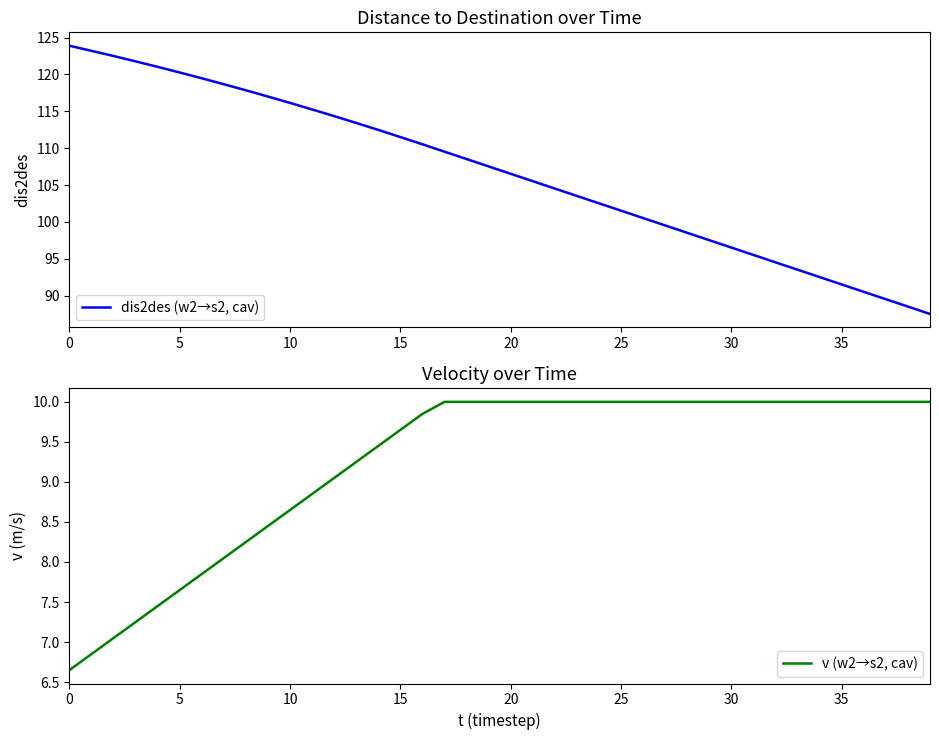

Which series changed the most between 17 and 24?

dis2des (w2→s2, cav)